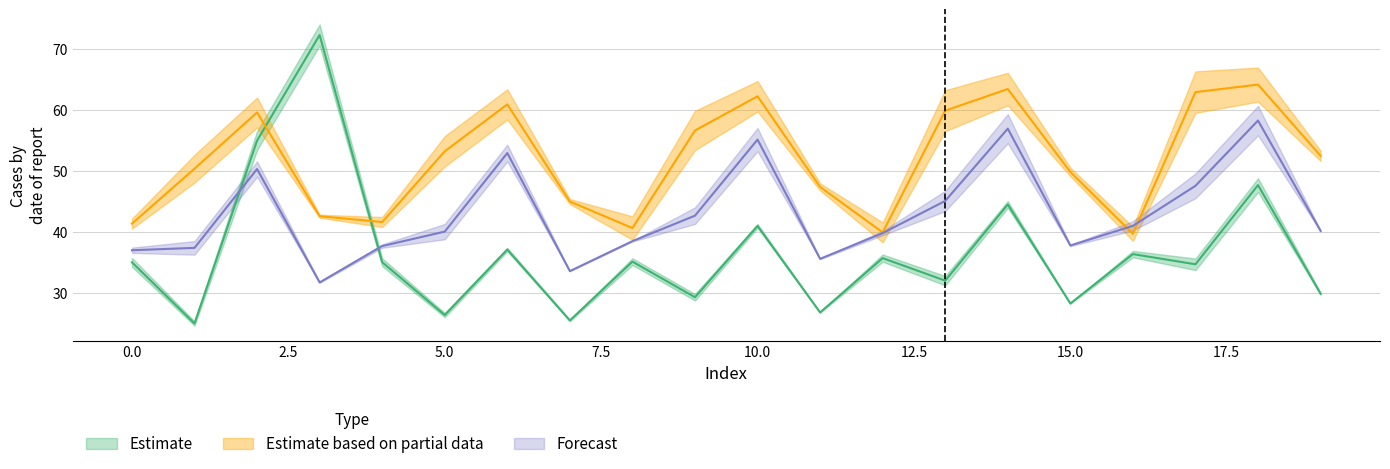

At which category does Partial_row0 reach its first local peak?

2